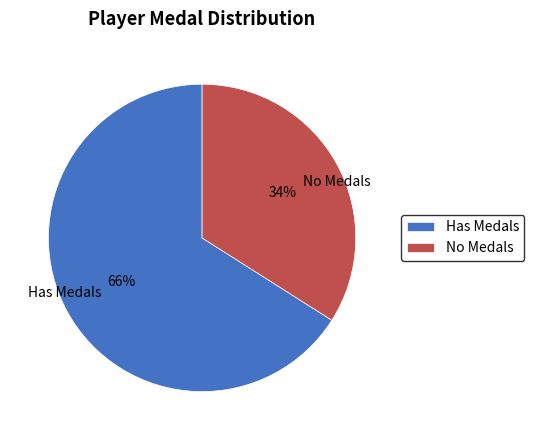

Approximately how many times larger is the value at Has Medals compared to No Medals?

1.9